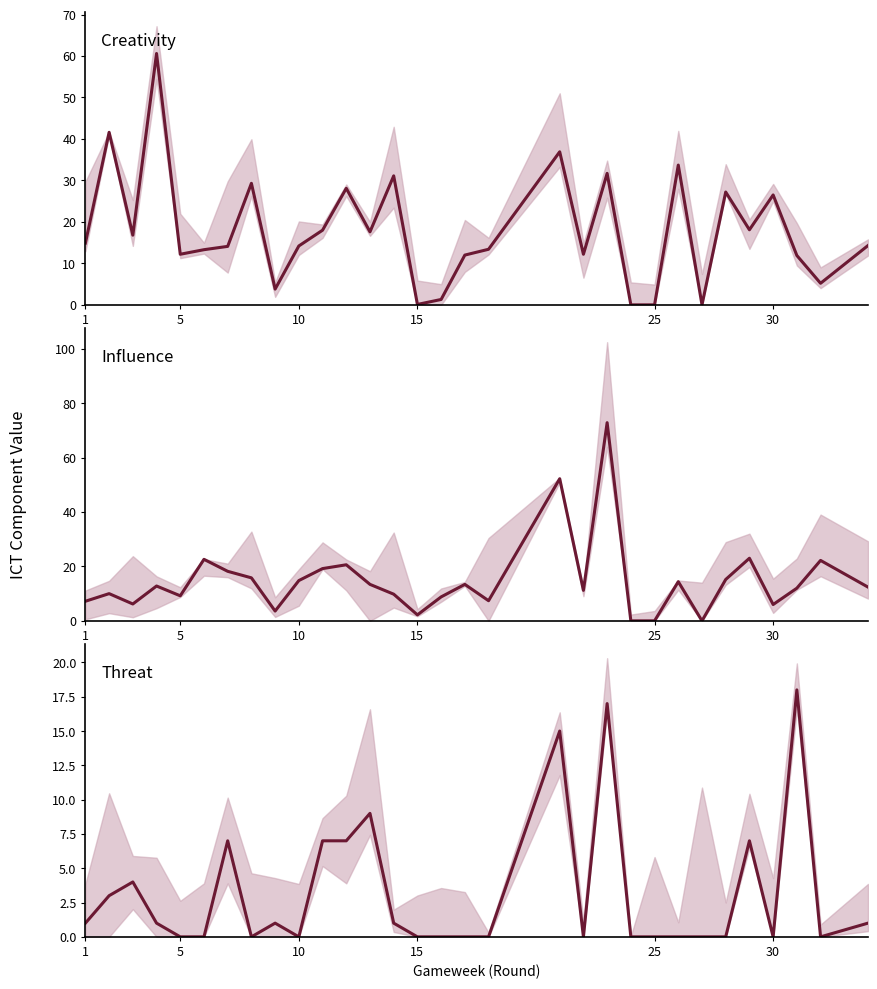

List the series in order of their overall mean, lowest first.

threat, influence, creativity